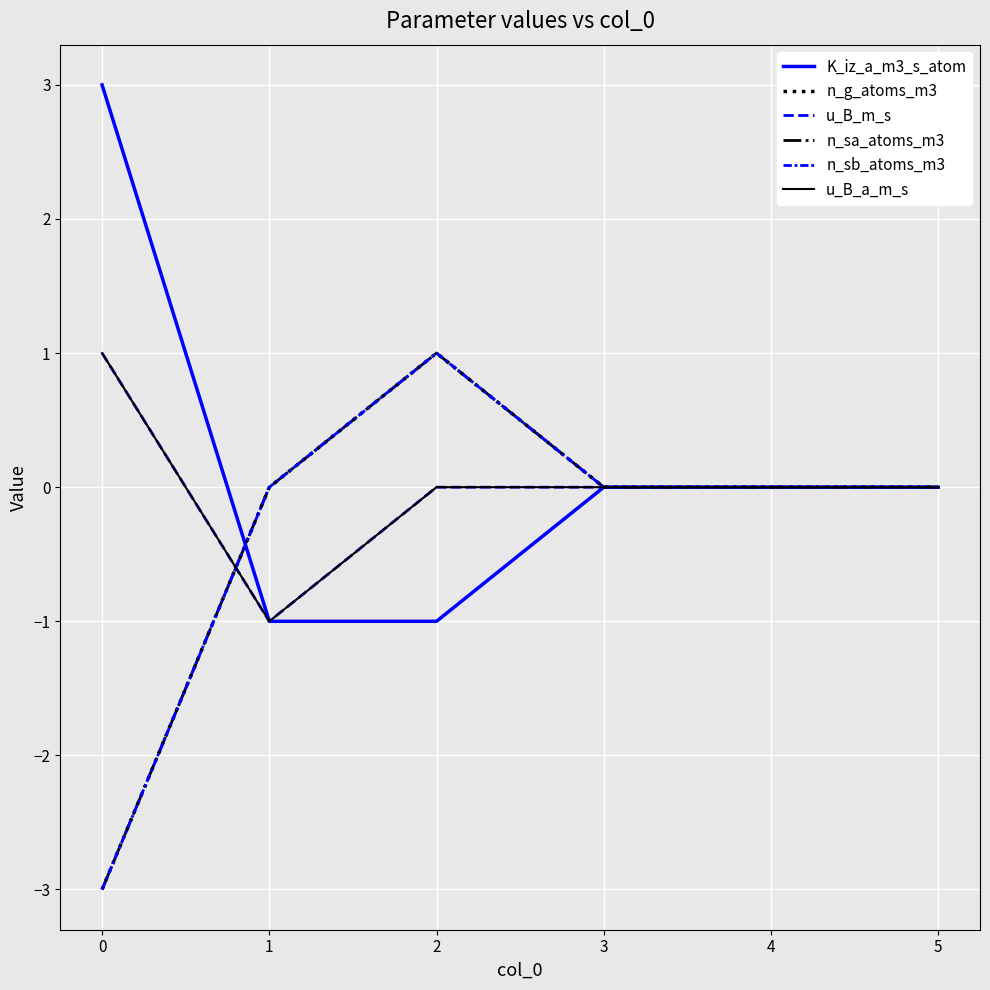

At how many categories does at least one series exceed -2?

6